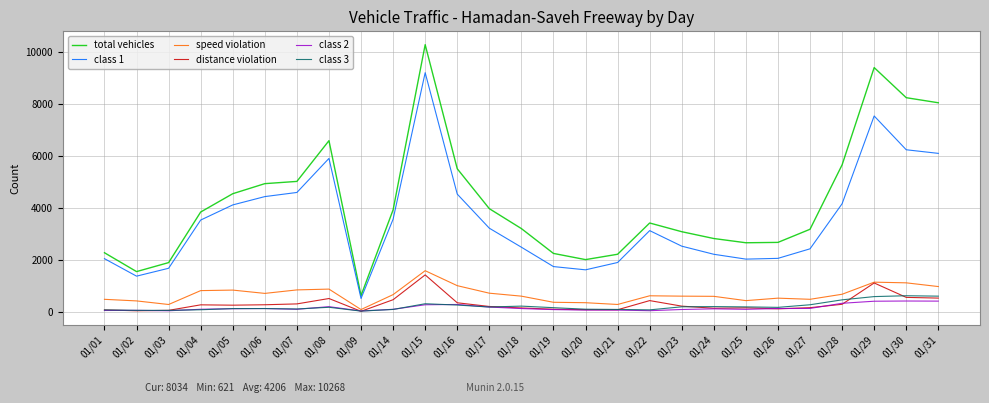

What is the average value of the class 3 series?

203